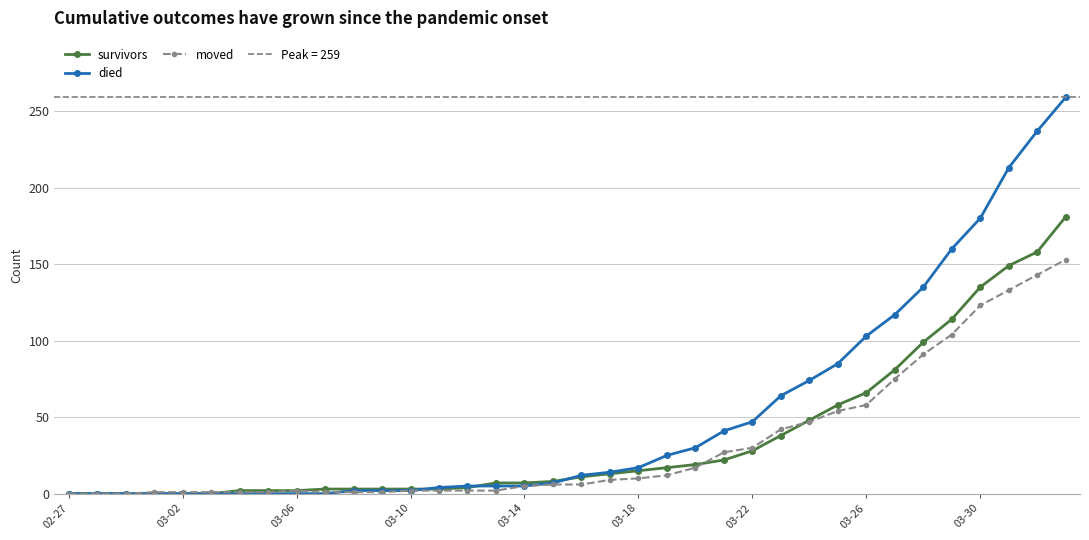

Is it true that died equals -103 at 02-27?

False